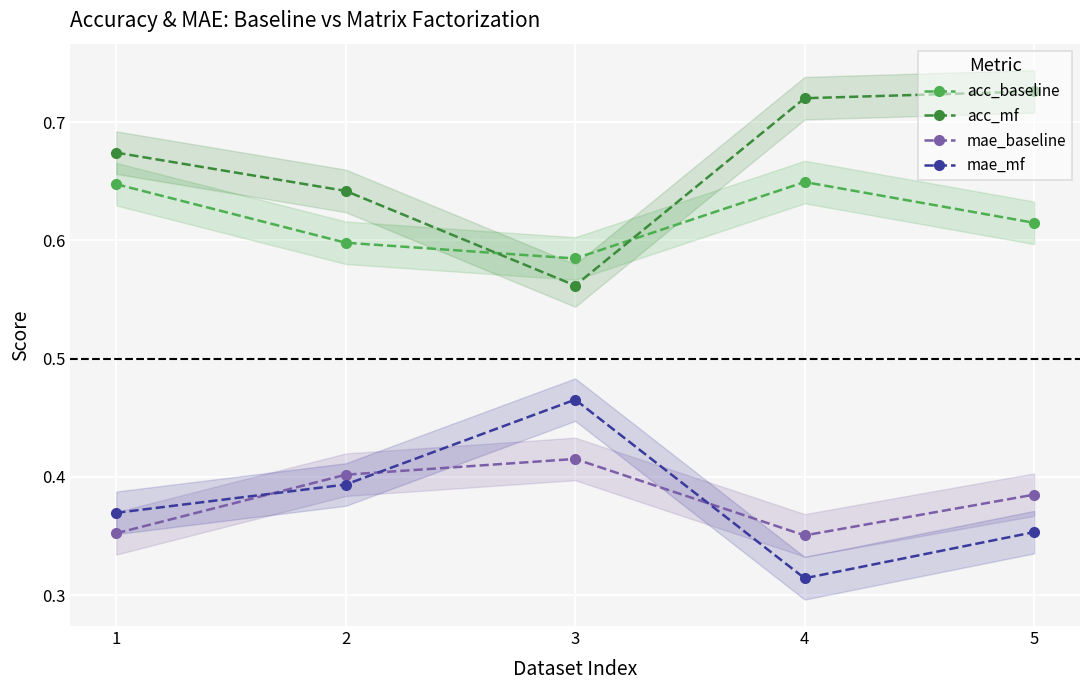

Is the value of acc_baseline at 1 greater than the value of acc_mf at 1?

No